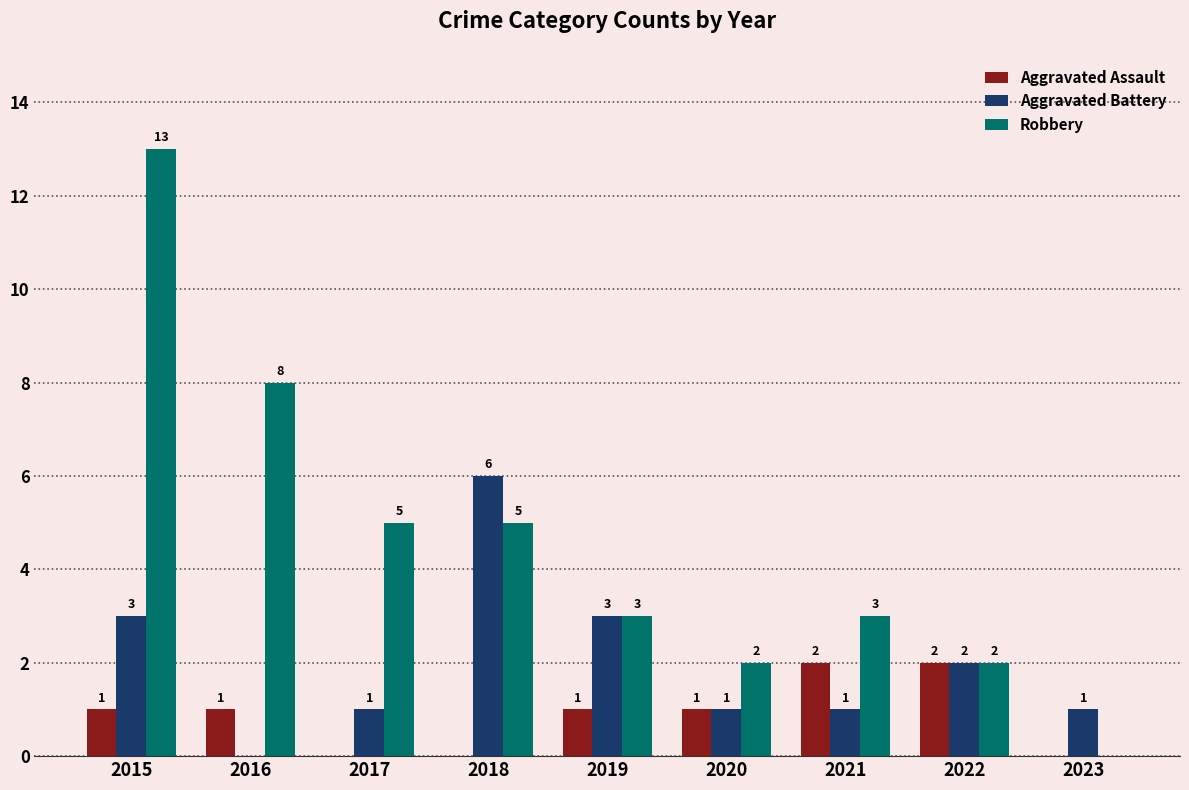

Which series has the widest spread of values?

Robbery